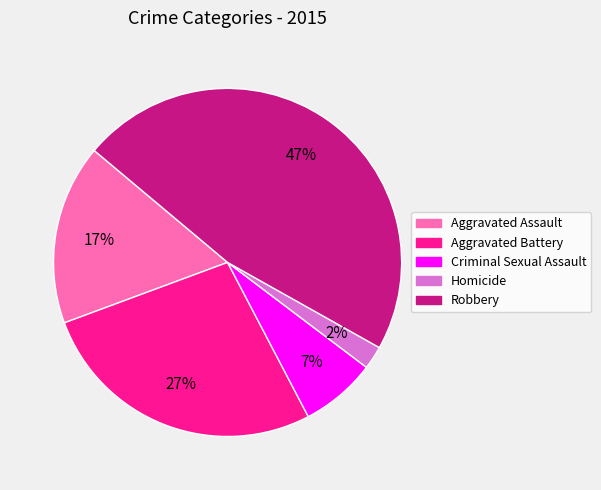

Is the sum of Criminal Sexual Assault and Aggravated Assault greater than half?

No